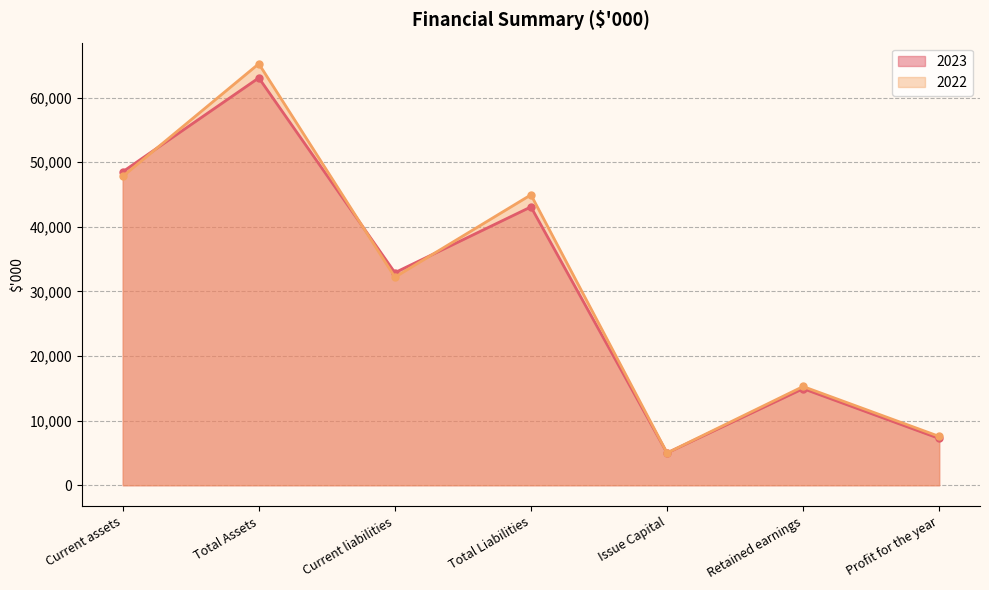

What is the label of the 6th point from the right?

Total Assets